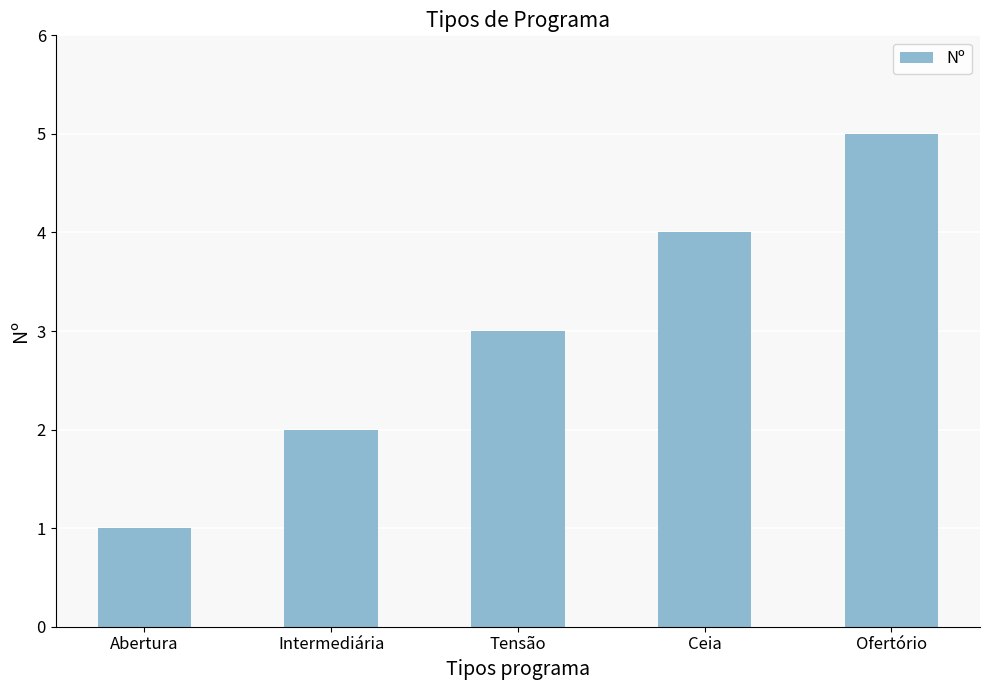

Which label corresponds to the largest value in the chart?

Ofertório